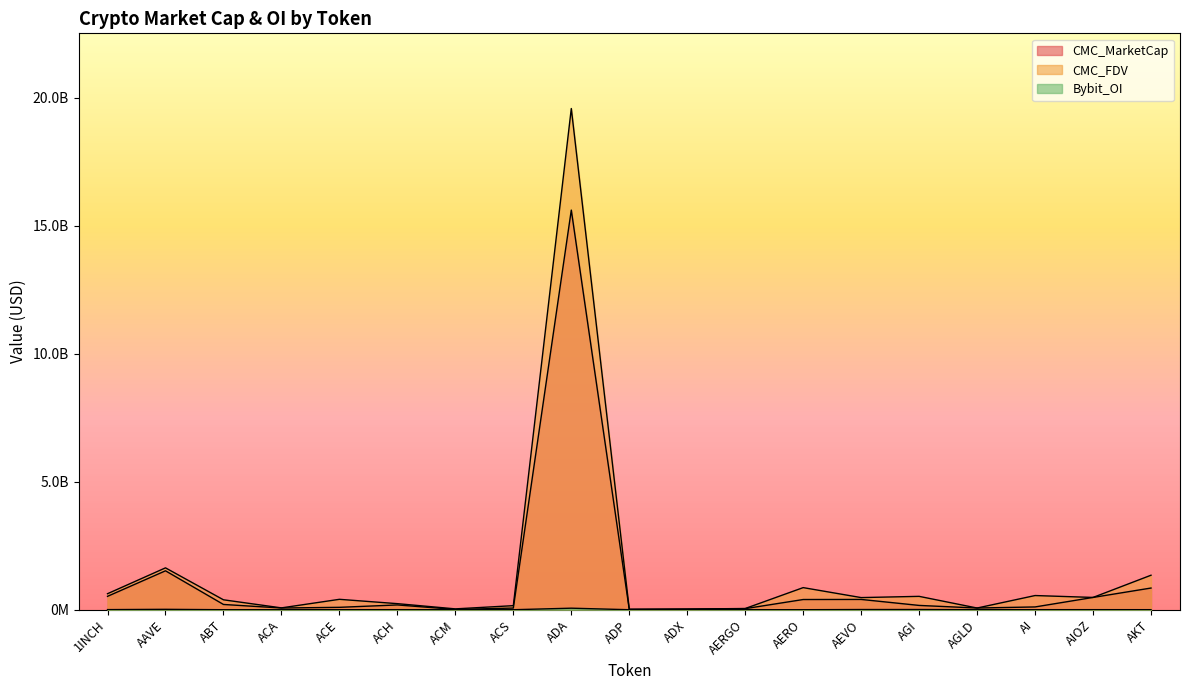

What is the value of the CMC_MarketCap point at the 4th from the left?

66343906.4